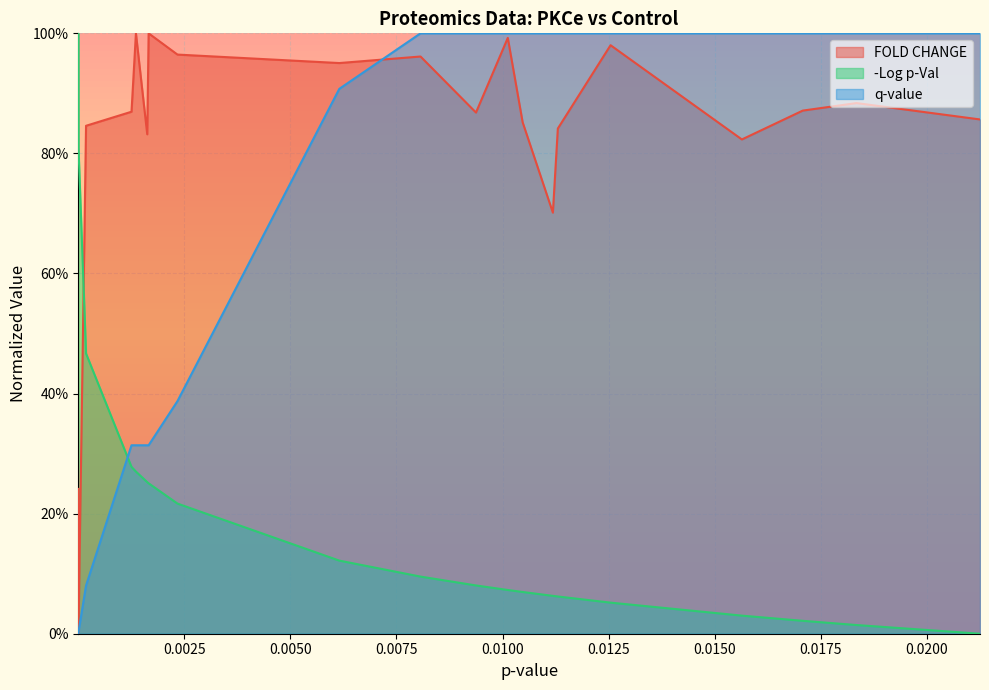

The -Log p-Val series shows 0.5 at ITGA5. True or false?

False